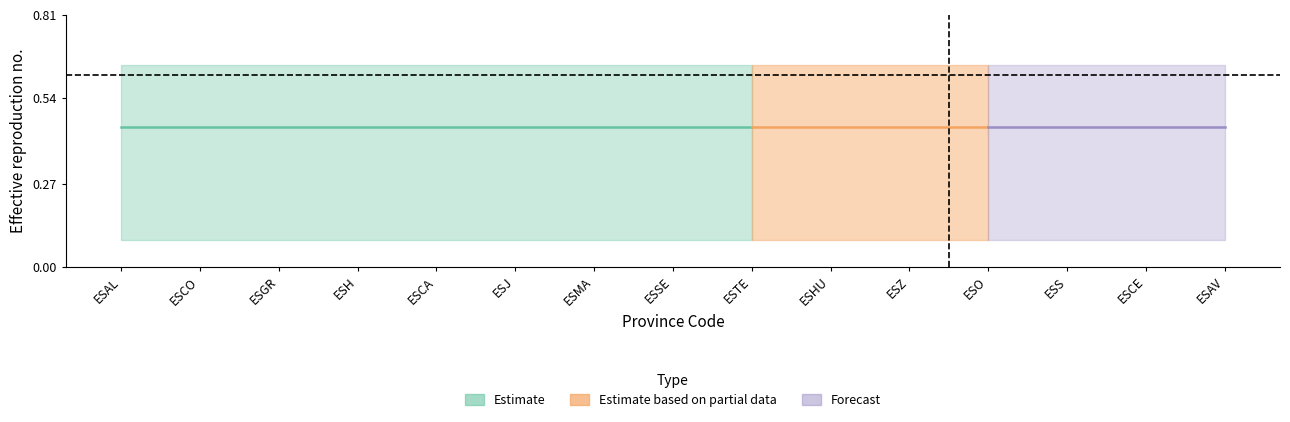

Reading left to right, transcribe all the data shown in this chart.

p_w_country: ESAL=0.4	ESCO=0.4	ESGR=0.4	ESH=0.4	ESCA=0.4	ESJ=0.4	ESMA=0.4	ESSE=0.4	ESTE=0.4	ESHU=0.4	ESZ=0.4	ESO=0.4	ESS=0.4	ESCE=0.4	ESAV=0.4
p_w_regs: ESAL=0.6	ESCO=0.6	ESGR=0.6	ESH=0.6	ESCA=0.6	ESJ=0.6	ESMA=0.6	ESSE=0.6	ESTE=0.6	ESHU=0.6	ESZ=0.6	ESO=0.6	ESS=0.6	ESCE=0.6	ESAV=0.6
recent_p_w_country: ESAL=0.1	ESCO=0.1	ESGR=0.1	ESH=0.1	ESCA=0.1	ESJ=0.1	ESMA=0.1	ESSE=0.1	ESTE=0.1	ESHU=0.1	ESZ=0.1	ESO=0.1	ESS=0.1	ESCE=0.1	ESAV=0.1
recent_p_w_regs: ESAL=0.1	ESCO=0.1	ESGR=0.1	ESH=0.1	ESCA=0.1	ESJ=0.1	ESMA=0.1	ESSE=0.1	ESTE=0.1	ESHU=0.1	ESZ=0.1	ESO=0.1	ESS=0.1	ESCE=0.1	ESAV=0.1
p_w_regs_rhs: ESAL=0.0	ESCO=0.0	ESGR=0.0	ESH=0.0	ESCA=0.0	ESJ=0.0	ESMA=0.0	ESSE=0.0	ESTE=0.0	ESHU=0.0	ESZ=0.0	ESO=0.0	ESS=0.0	ESCE=0.0	ESAV=0.0
recent_p_w_regs_rhs: ESAL=0.0	ESCO=0.0	ESGR=0.0	ESH=0.0	ESCA=0.0	ESJ=0.0	ESMA=0.0	ESSE=0.0	ESTE=0.0	ESHU=0.0	ESZ=0.0	ESO=0.0	ESS=0.0	ESCE=0.0	ESAV=0.0